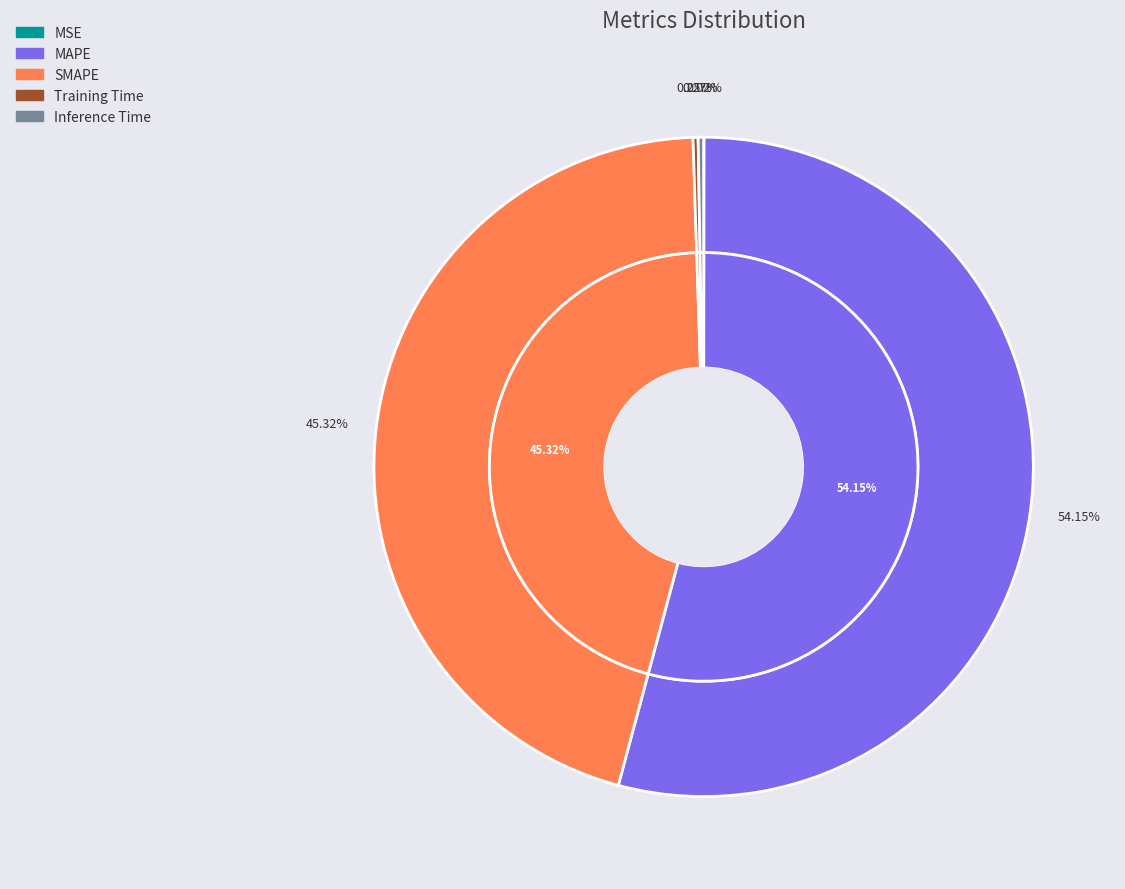

What is the majority slice?

MAPE